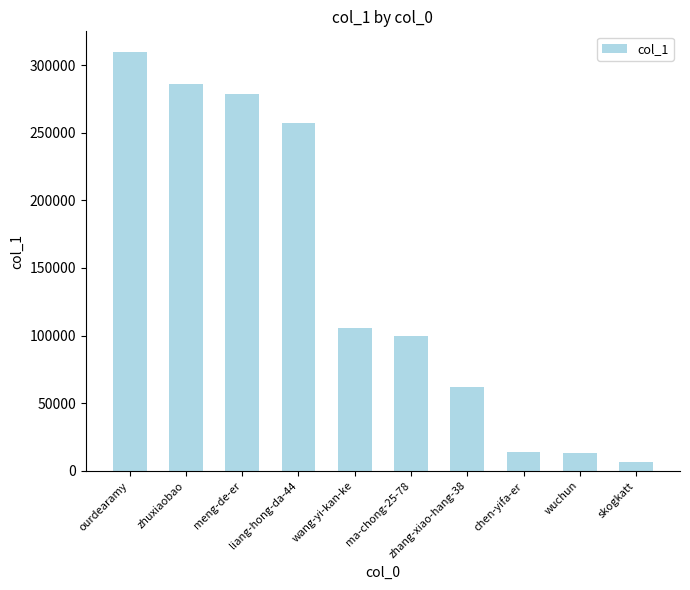

At which label does the data first exceed 105578?

ourdearamy